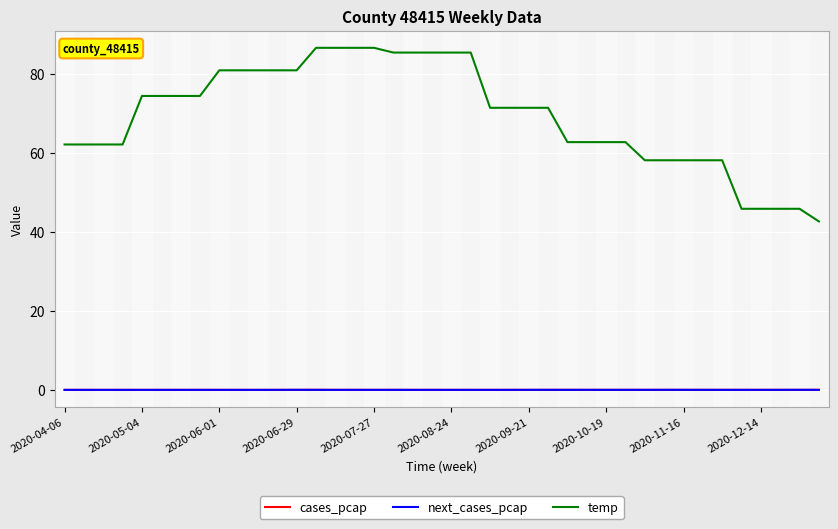

How many values in the temp series exceed 71?

22